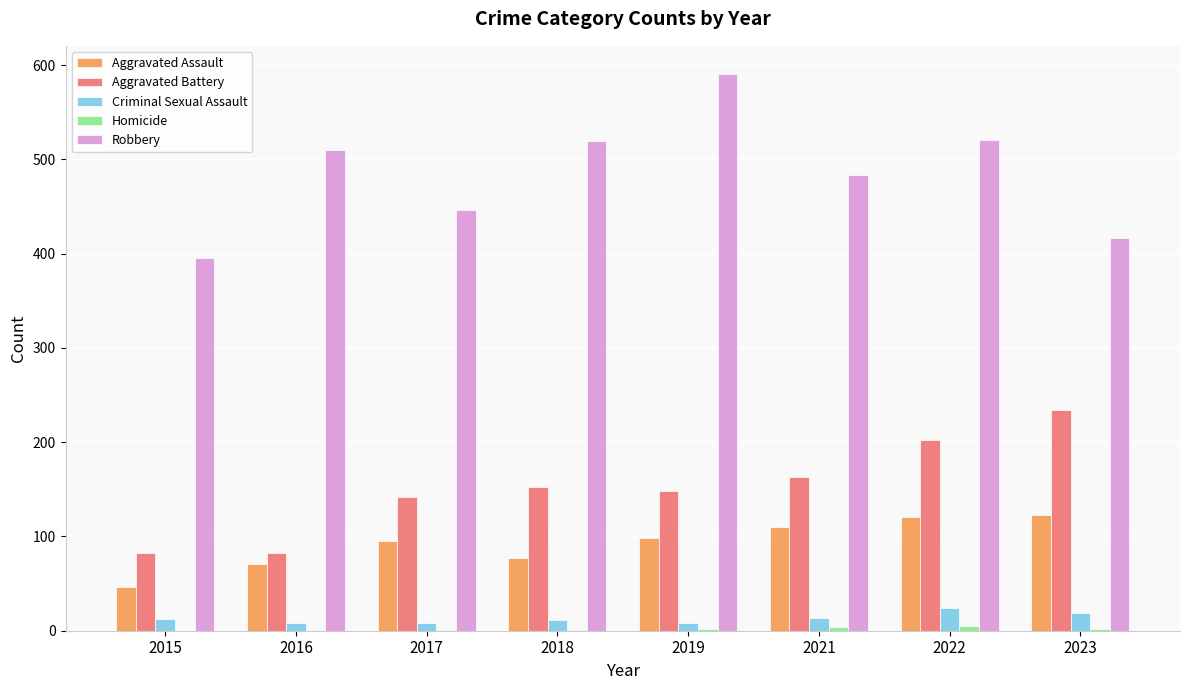

Which series changed the most between 2015 and 2017?

Aggravated Battery